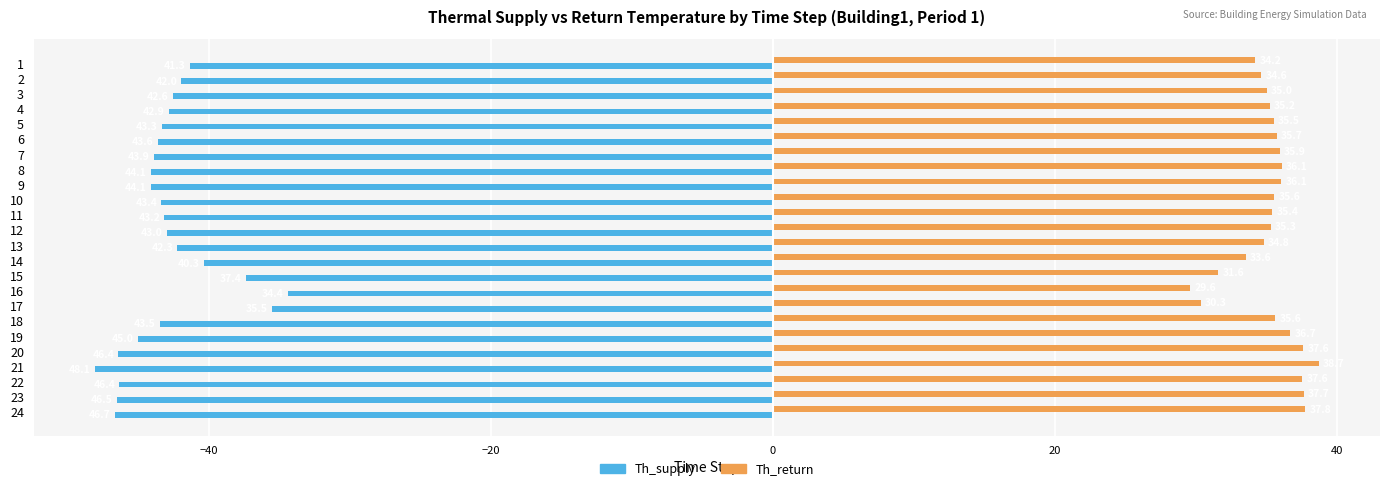

What is the approximate value of Th_return at 15?

31.6